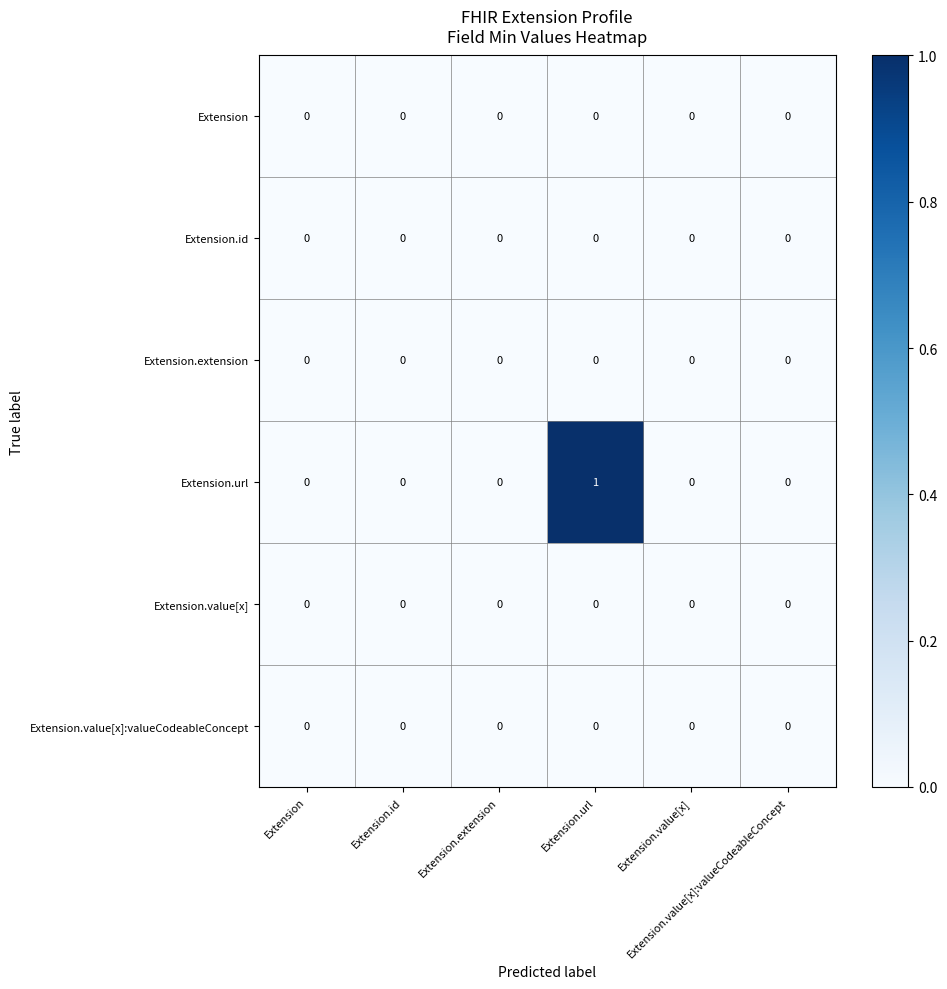

Count the number of categories in the chart.

6